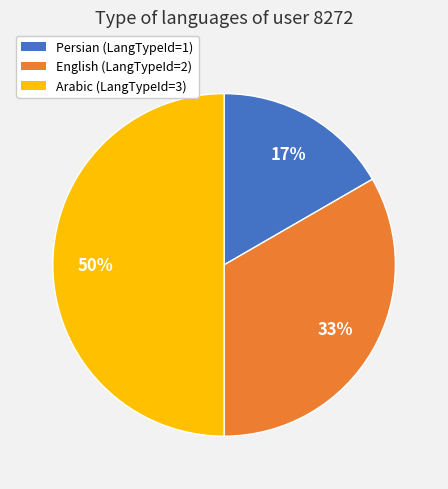

To the nearest percent, what is the difference between the largest and smallest slice percentages?

33%